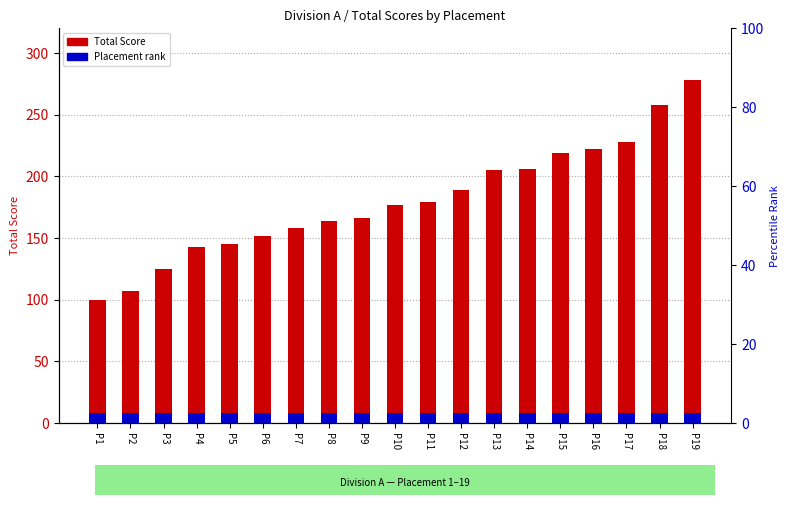

At which label does Total Score reach its minimum?

P1